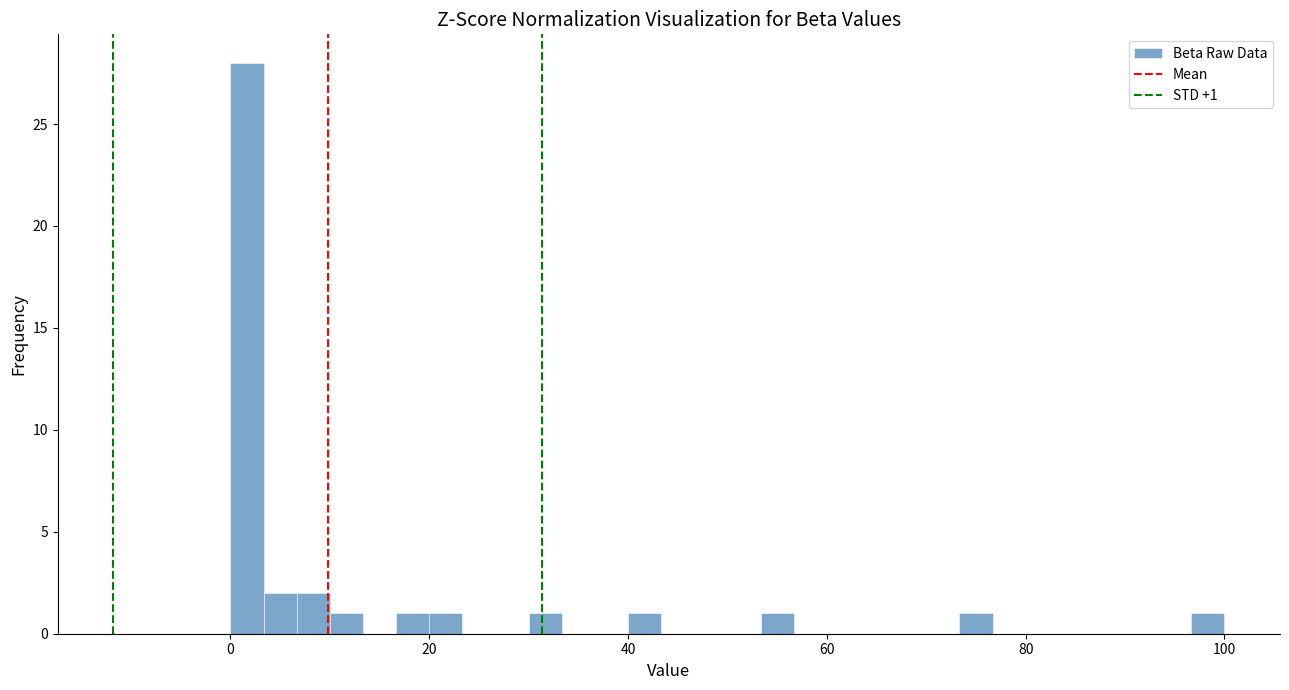

Read against the x-axis, roughly where is the centre of the tallest bar?

2